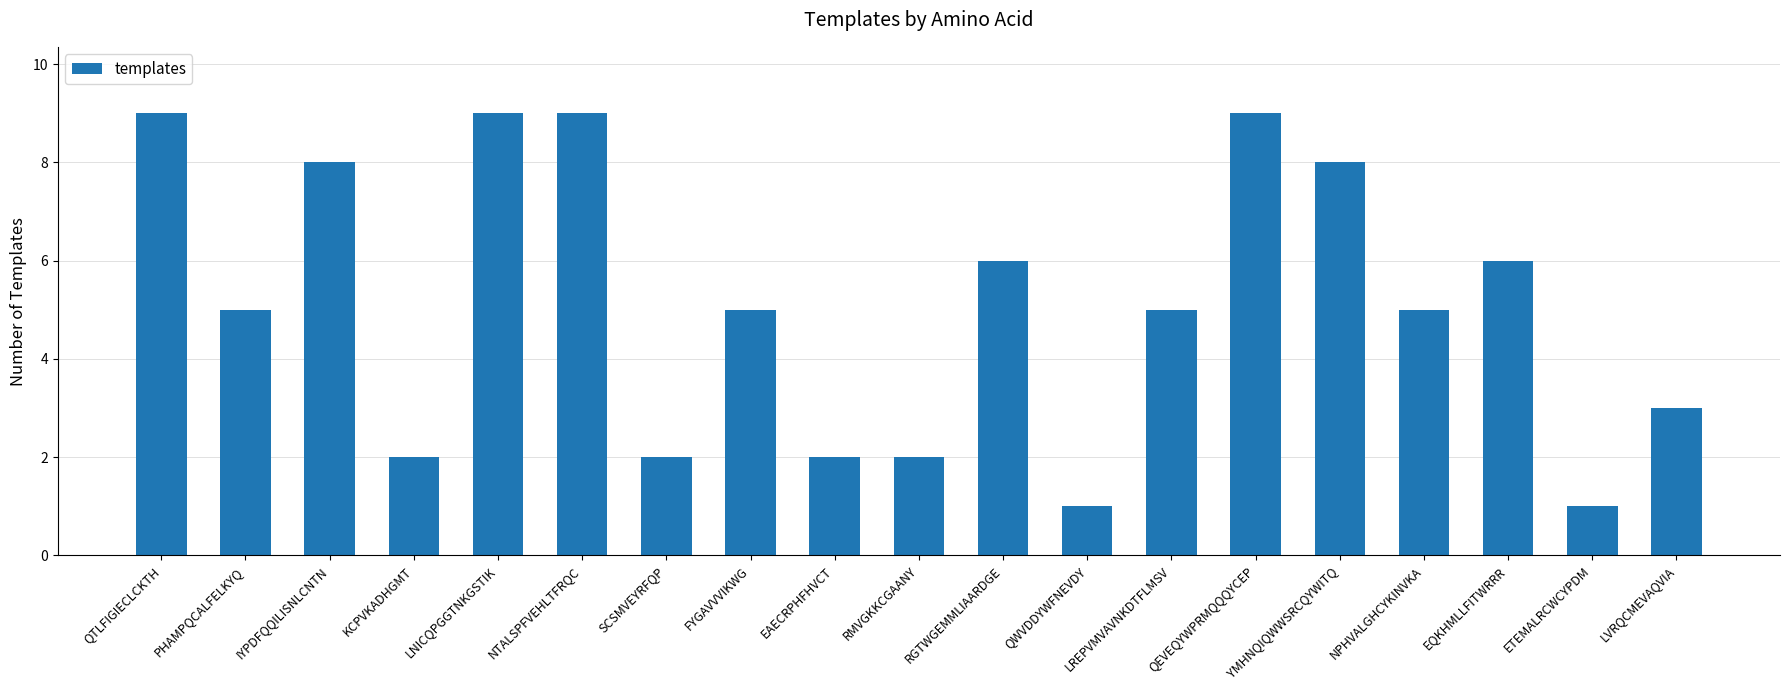

What is the label of the 1st bar from the right?

LVRQCMEVAQVIA